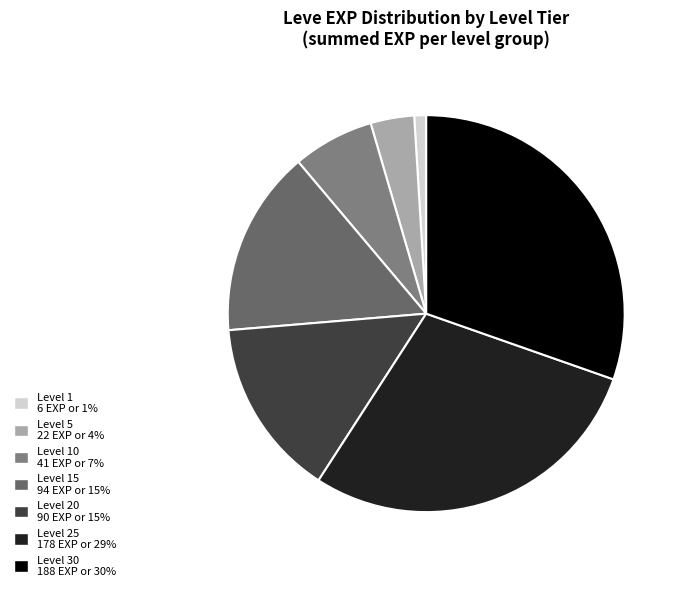

How many segments does this pie chart have?

7